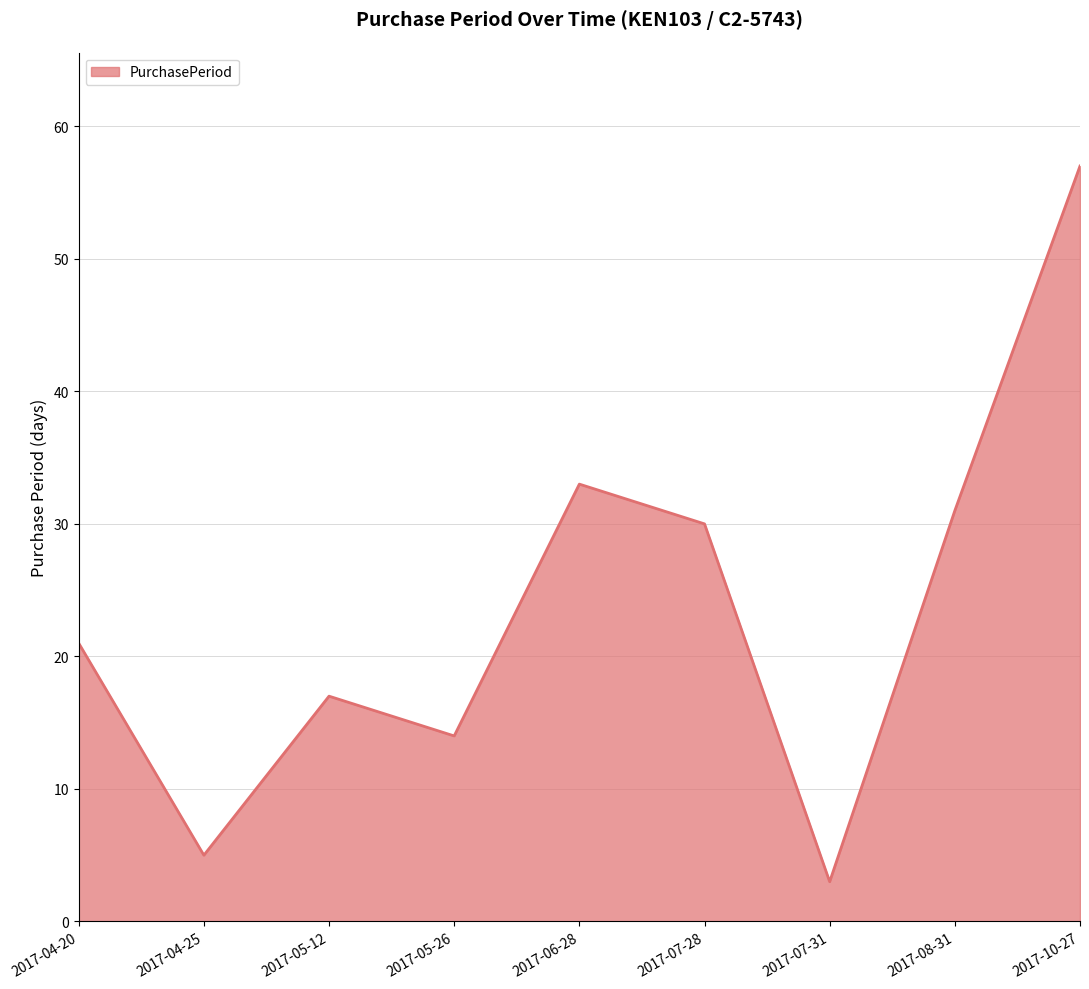

What is the difference between the maximum and second lowest values?

52